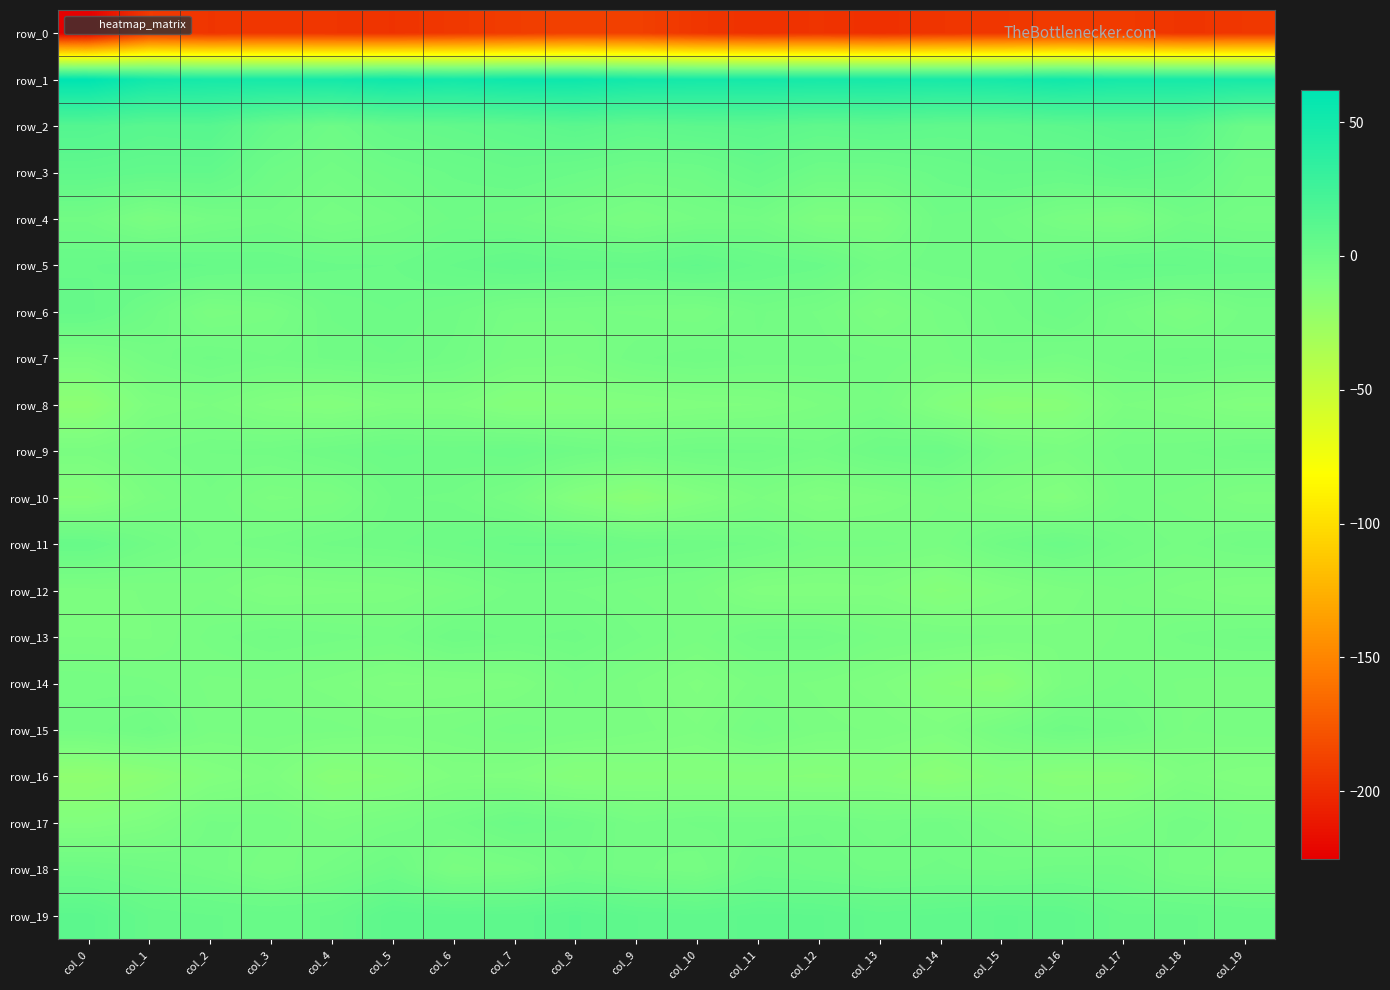

Reading right to left, transcribe all the data shown in this chart.

row_0: col_19=-193.7	col_18=-195.6	col_17=-192.1	col_16=-191.6	col_15=-194.1	col_14=-195.0	col_13=-198.2	col_12=-195.9	col_11=-197.2	col_10=-194.5	col_9=-188.7	col_8=-188.3	col_7=-190.7	col_6=-193.4	col_5=-196.2	col_4=-194.8	col_3=-193.9	col_2=-195.0	col_1=-192.5	col_0=-225.2
row_1: col_19=48.5	col_18=49.3	col_17=49.1	col_16=52.3	col_15=49.2	col_14=48.1	col_13=49.1	col_12=48.9	col_11=49.6	col_10=49.7	col_9=50.9	col_8=54.1	col_7=53.7	col_6=51.0	col_5=53.6	col_4=49.8	col_3=48.8	col_2=49.1	col_1=51.3	col_0=61.9
row_2: col_19=1.2	col_18=10.7	col_17=11.0	col_16=9.1	col_15=7.1	col_14=7.1	col_13=8.6	col_12=7.5	col_11=9.7	col_10=9.1	col_9=7.7	col_8=10.3	col_7=7.7	col_6=6.0	col_5=4.7	col_4=0.0	col_3=4.5	col_2=12.3	col_1=11.5	col_0=14.4
row_3: col_19=-1.9	col_18=3.9	col_17=5.7	col_16=3.3	col_15=3.9	col_14=1.9	col_13=-0.4	col_12=-0.5	col_11=3.8	col_10=-0.2	col_9=-0.8	col_8=1.5	col_7=3.2	col_6=1.6	col_5=-0.3	col_4=-2.7	col_3=-0.2	col_2=6.1	col_1=6.0	col_0=7.4
row_4: col_19=-3.6	col_18=-2.2	col_17=-7.7	col_16=-6.0	col_15=-2.3	col_14=-1.1	col_13=-8.0	col_12=-8.3	col_11=-3.4	col_10=-4.3	col_9=-6.6	col_8=-4.2	col_7=-1.8	col_6=-0.7	col_5=-3.4	col_4=-5.2	col_3=-2.5	col_2=-4.1	col_1=-7.4	col_0=-2.5
row_5: col_19=2.3	col_18=3.6	col_17=4.0	col_16=1.6	col_15=-1.3	col_14=-1.2	col_13=-2.7	col_12=1.9	col_11=3.3	col_10=6.1	col_9=4.0	col_8=4.5	col_7=5.8	col_6=3.7	col_5=1.3	col_4=1.6	col_3=2.9	col_2=3.5	col_1=4.9	col_0=3.4
row_6: col_19=-3.8	col_18=-7.6	col_17=-4.2	col_16=-0.1	col_15=-2.7	col_14=-5.0	col_13=-8.1	col_12=-4.5	col_11=-2.9	col_10=-6.3	col_9=-5.6	col_8=-5.1	col_7=-5.1	col_6=-1.6	col_5=0.2	col_4=-0.7	col_3=-5.9	col_2=-7.3	col_1=-1.1	col_0=4.1
row_7: col_19=-3.1	col_18=-1.9	col_17=-3.1	col_16=-4.8	col_15=-3.4	col_14=-6.0	col_13=-4.5	col_12=-3.6	col_11=-3.4	col_10=-2.3	col_9=-3.4	col_8=-6.7	col_7=-6.4	col_6=-2.4	col_5=-1.0	col_4=-1.8	col_3=-3.1	col_2=-1.7	col_1=-4.0	col_0=-8.0
row_8: col_19=-11.3	col_18=-8.9	col_17=-7.7	col_16=-14.2	col_15=-15.5	col_14=-11.7	col_13=-5.6	col_12=-7.7	col_11=-9.8	col_10=-10.6	col_9=-11.6	col_8=-12.1	col_7=-13.0	col_6=-9.6	col_5=-9.5	col_4=-12.2	col_3=-10.6	col_2=-7.6	col_1=-9.0	col_0=-17.3
row_9: col_19=-1.8	col_18=-3.2	col_17=-3.7	col_16=-6.7	col_15=-4.9	col_14=0.7	col_13=-0.4	col_12=-3.3	col_11=-1.8	col_10=-1.7	col_9=-2.7	col_8=-1.0	col_7=1.2	col_6=-0.0	col_5=0.6	col_4=-0.8	col_3=-2.7	col_2=-3.1	col_1=-4.6	col_0=-7.0
row_10: col_19=-8.5	col_18=-5.8	col_17=-5.0	col_16=-11.5	col_15=-9.2	col_14=-6.6	col_13=-9.0	col_12=-10.4	col_11=-7.6	col_10=-11.3	col_9=-15.7	col_8=-12.1	col_7=-5.4	col_6=-2.3	col_5=-1.9	col_4=-7.2	col_3=-7.9	col_2=-4.6	col_1=-7.3	col_0=-13.5
row_11: col_19=-2.6	col_18=-4.7	col_17=-2.8	col_16=1.2	col_15=-1.5	col_14=-6.0	col_13=-5.1	col_12=-5.1	col_11=-2.2	col_10=-1.1	col_9=-0.4	col_8=1.5	col_7=1.5	col_6=0.1	col_5=-1.1	col_4=-1.7	col_3=-3.5	col_2=-4.7	col_1=-1.6	col_0=3.1
row_12: col_19=-9.8	col_18=-8.1	col_17=-6.6	col_16=-8.2	col_15=-10.7	col_14=-13.7	col_13=-10.4	col_12=-10.9	col_11=-10.7	col_10=-6.6	col_9=-5.6	col_8=-4.4	col_7=-4.0	col_6=-6.6	col_5=-8.7	col_4=-9.1	col_3=-9.8	col_2=-6.9	col_1=-7.5	col_0=-8.1
row_13: col_19=-3.0	col_18=-3.9	col_17=-6.3	col_16=-7.4	col_15=-6.6	col_14=-5.7	col_13=-5.4	col_12=-2.9	col_11=-3.0	col_10=-6.1	col_9=-4.1	col_8=-1.6	col_7=-2.3	col_6=-1.1	col_5=-4.6	col_4=-3.8	col_3=-3.0	col_2=-4.9	col_1=-7.8	col_0=-7.7
row_14: col_19=-7.1	col_18=-6.8	col_17=-5.2	col_16=-7.4	col_15=-15.3	col_14=-13.0	col_13=-9.6	col_12=-7.9	col_11=-7.0	col_10=-10.3	col_9=-7.6	col_8=-5.2	col_7=-9.1	col_6=-9.7	col_5=-10.1	col_4=-8.3	col_3=-6.8	col_2=-6.9	col_1=-5.1	col_0=-4.6
row_15: col_19=-5.7	col_18=-6.6	col_17=-2.7	col_16=-1.3	col_15=-4.8	col_14=-9.4	col_13=-7.8	col_12=-7.2	col_11=-4.8	col_10=-8.5	col_9=-7.2	col_8=-5.8	col_7=-4.9	col_6=-6.5	col_5=-6.9	col_4=-6.1	col_3=-5.9	col_2=-6.3	col_1=-1.7	col_0=-3.8
row_16: col_19=-11.0	col_18=-9.3	col_17=-14.4	col_16=-14.7	col_15=-12.3	col_14=-15.8	col_13=-12.6	col_12=-13.7	col_11=-12.9	col_10=-12.7	col_9=-12.6	col_8=-13.4	col_7=-10.4	col_6=-9.7	col_5=-13.1	col_4=-14.7	col_3=-9.1	col_2=-11.4	col_1=-16.2	col_0=-18.9
row_17: col_19=-5.5	col_18=-3.4	col_17=-6.6	col_16=-8.2	col_15=-5.2	col_14=-2.8	col_13=-4.0	col_12=-2.3	col_11=-3.1	col_10=-2.9	col_9=-4.3	col_8=-0.9	col_7=0.7	col_6=-2.8	col_5=-5.2	col_4=-7.2	col_3=-4.5	col_2=-4.0	col_1=-8.9	col_0=-11.2
row_18: col_19=-6.0	col_18=-5.2	col_17=-1.6	col_16=-1.4	col_15=-2.4	col_14=-1.8	col_13=-2.4	col_12=-1.0	col_11=0.0	col_10=-5.2	col_9=-3.9	col_8=-2.0	col_7=-5.9	col_6=-7.1	col_5=-0.6	col_4=-3.6	col_3=-6.6	col_2=-3.4	col_1=-1.8	col_0=-0.3
row_19: col_19=2.9	col_18=3.8	col_17=3.8	col_16=7.7	col_15=8.2	col_14=7.3	col_13=6.5	col_12=8.2	col_11=8.4	col_10=7.3	col_9=8.1	col_8=10.5	col_7=8.6	col_6=8.5	col_5=9.1	col_4=3.7	col_3=3.2	col_2=3.7	col_1=4.6	col_0=9.7